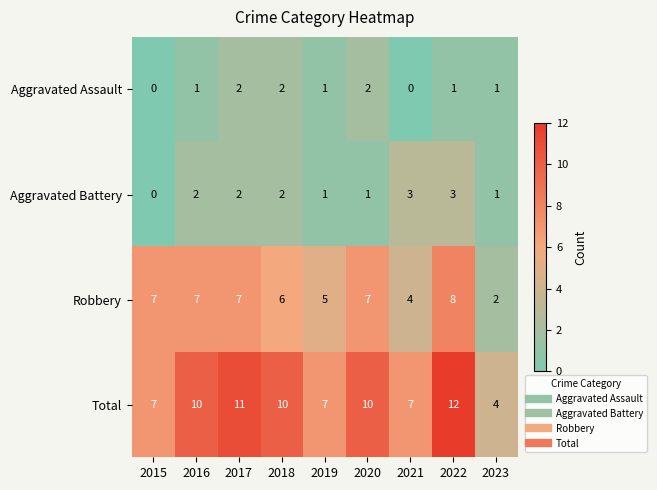

Is it true that Total equals 10 at 2016?

True